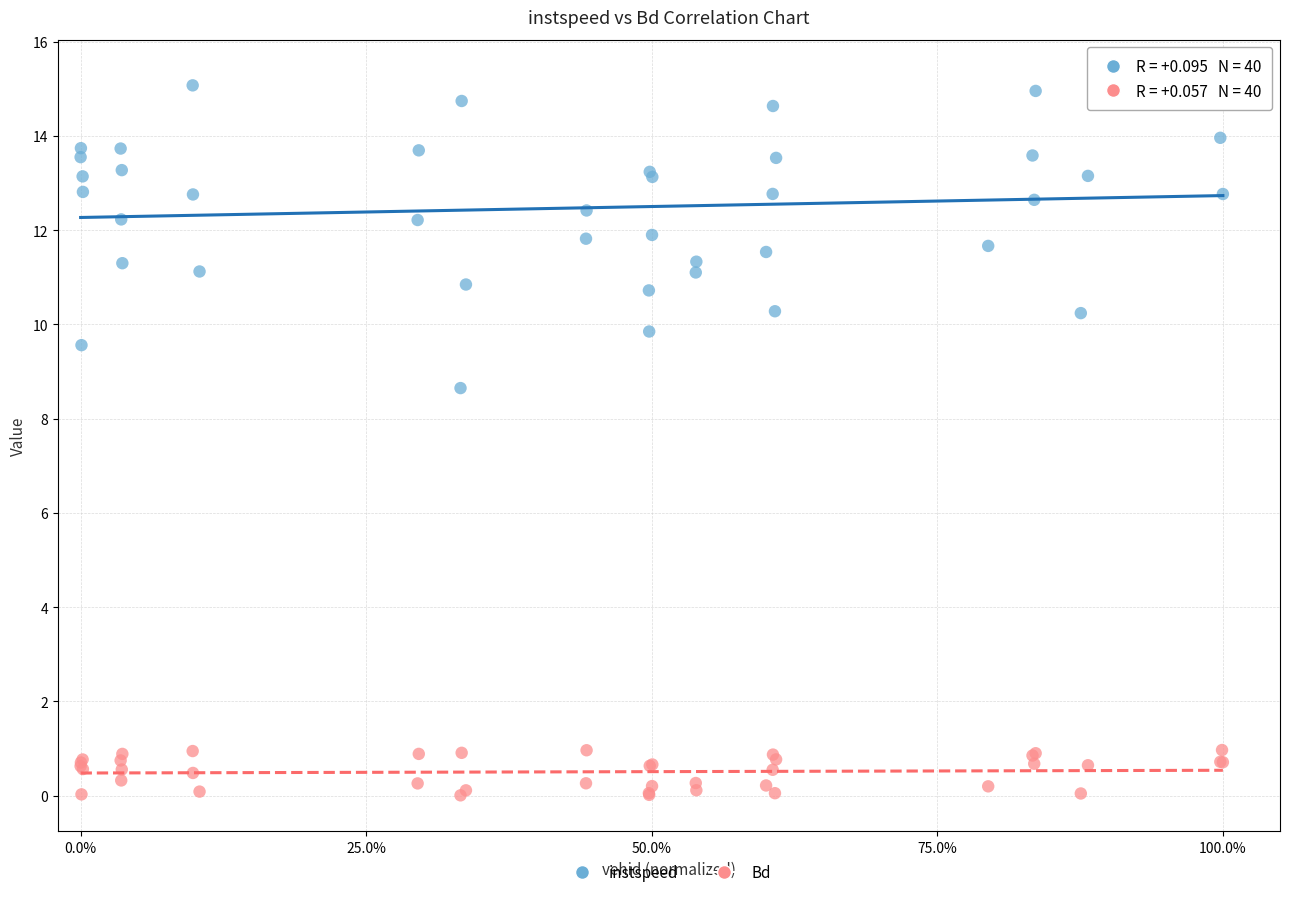

Which series contains the lowest Y value?

Bd